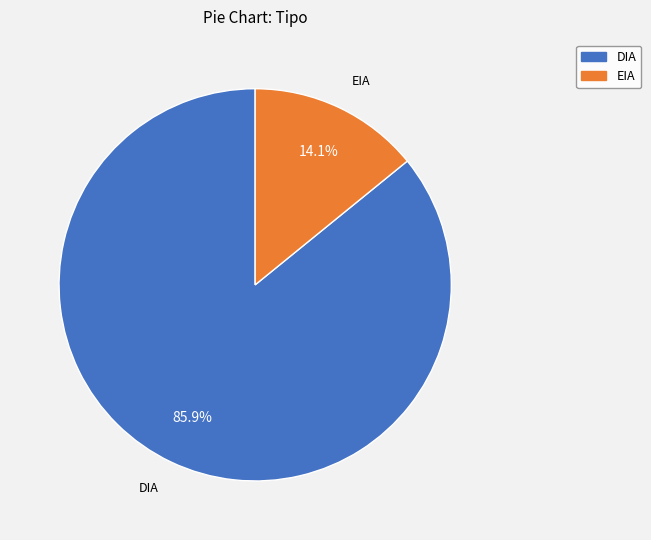

Between DIA and EIA, which is larger?

DIA